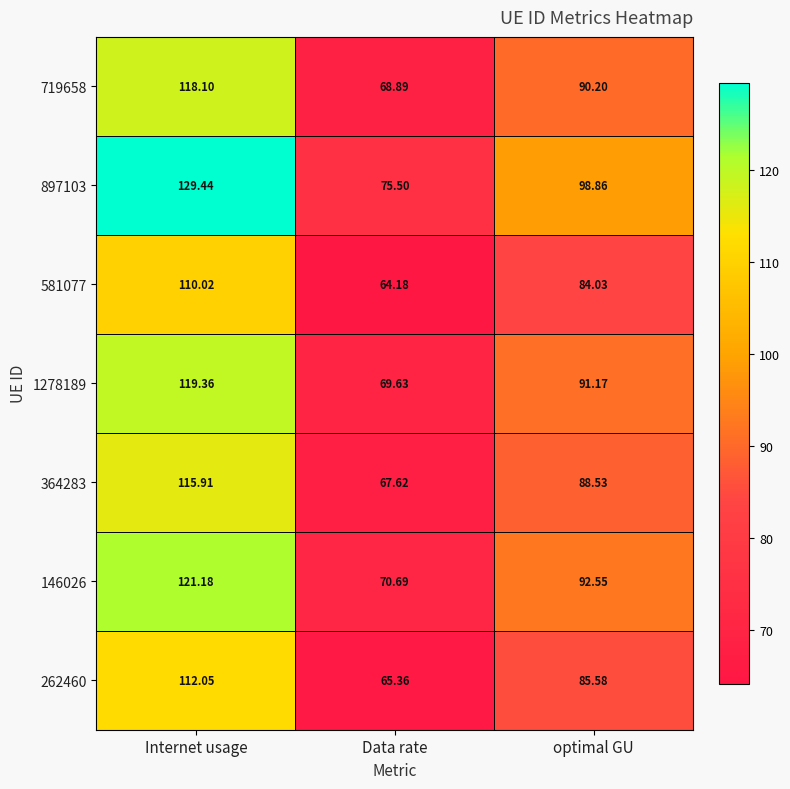

Where is 146026 nearest to the value 95?

optimal GU